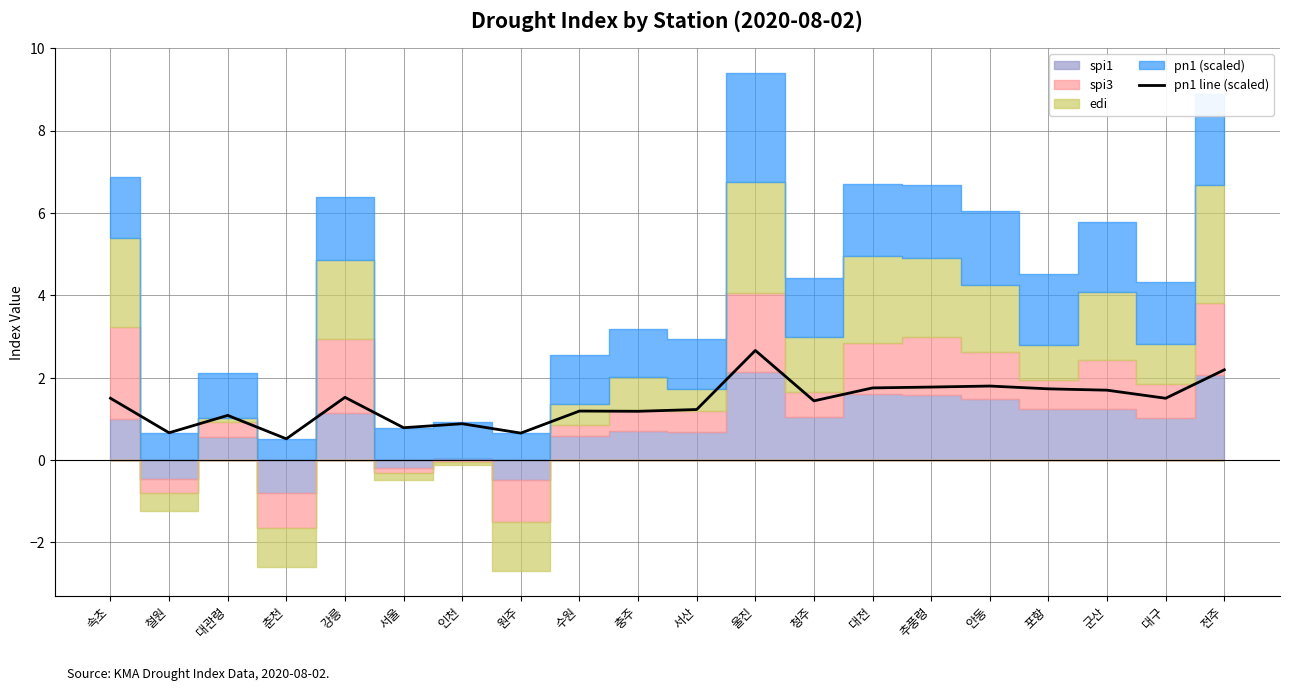

What is the ratio of the value at 충주 to the value at 수원?

1.0